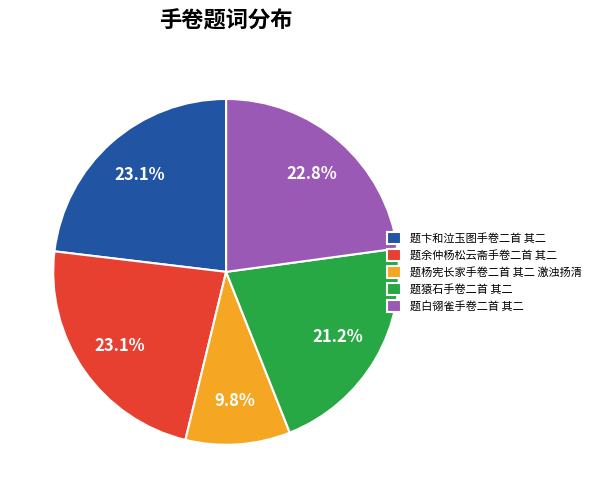

Does 题卞和泣玉图手卷二首 其二 represent more than half of the total?

No